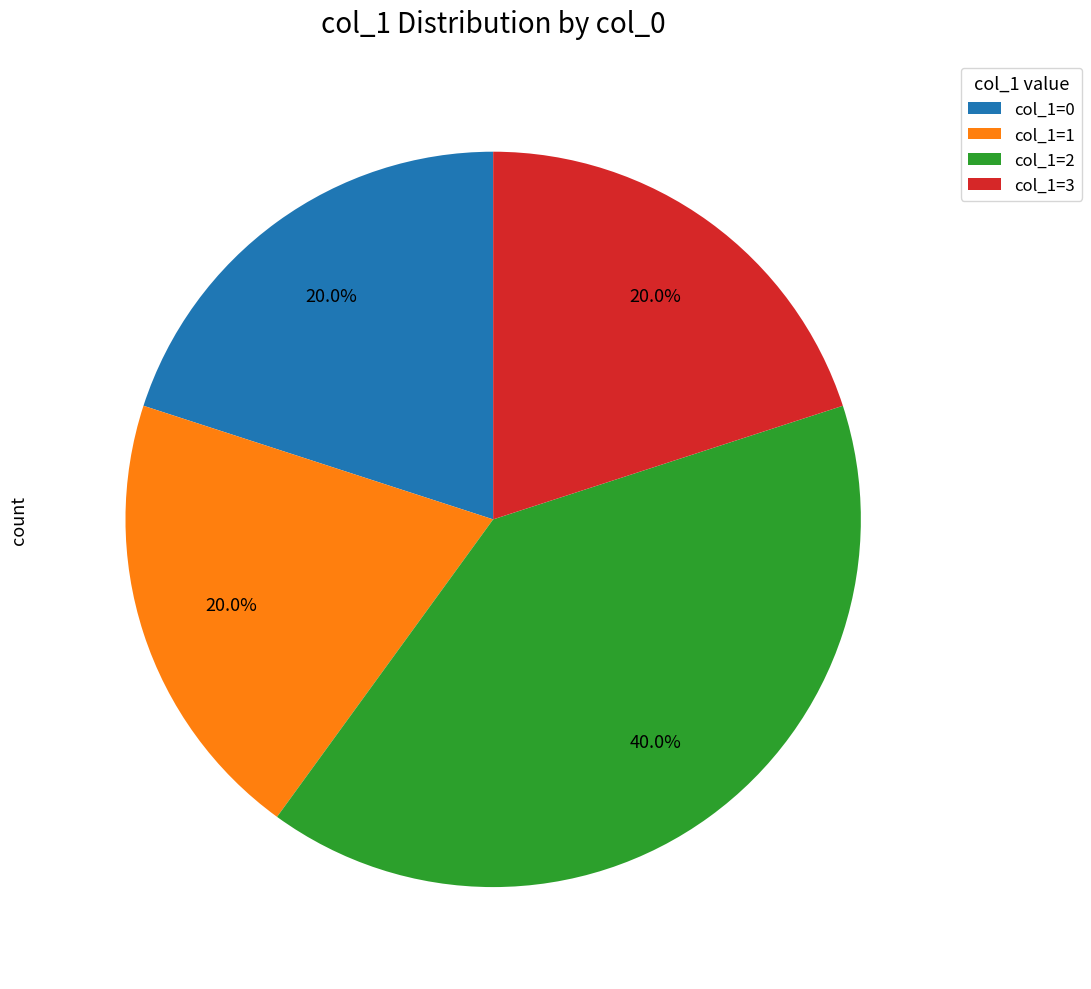

Does any single category account for the majority?

No